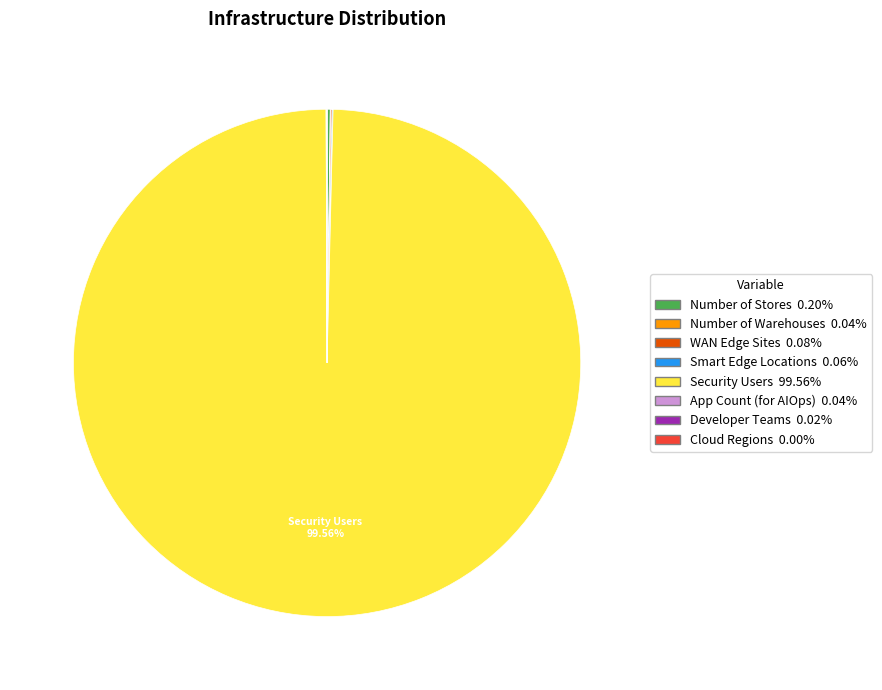

Does any single category account for the majority?

Yes